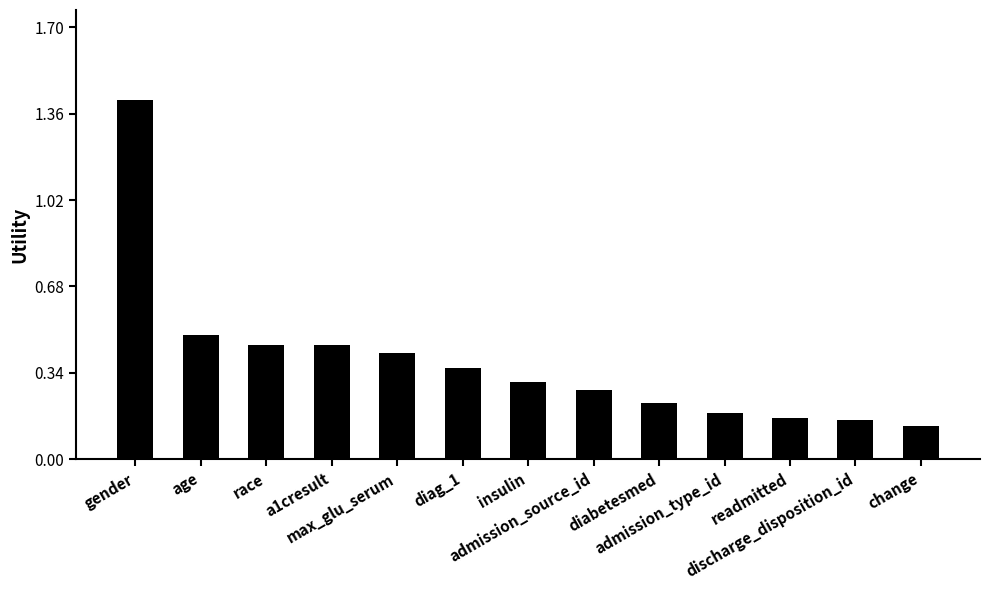

What is the label of the 1st bar from the right?

change